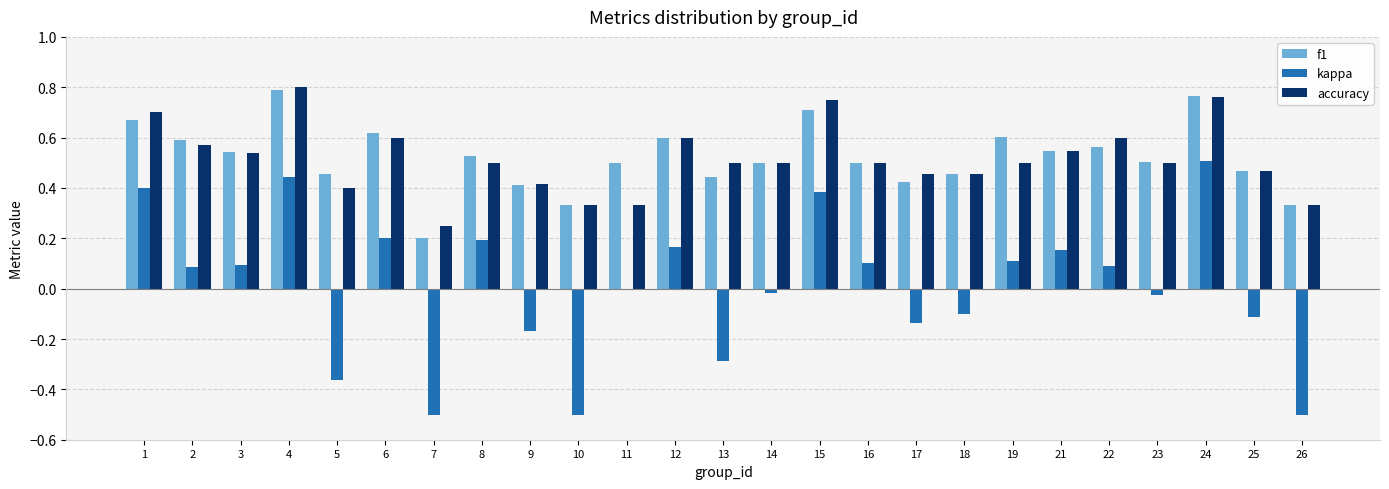

Between 1 and 8, which series saw the biggest shift?

kappa